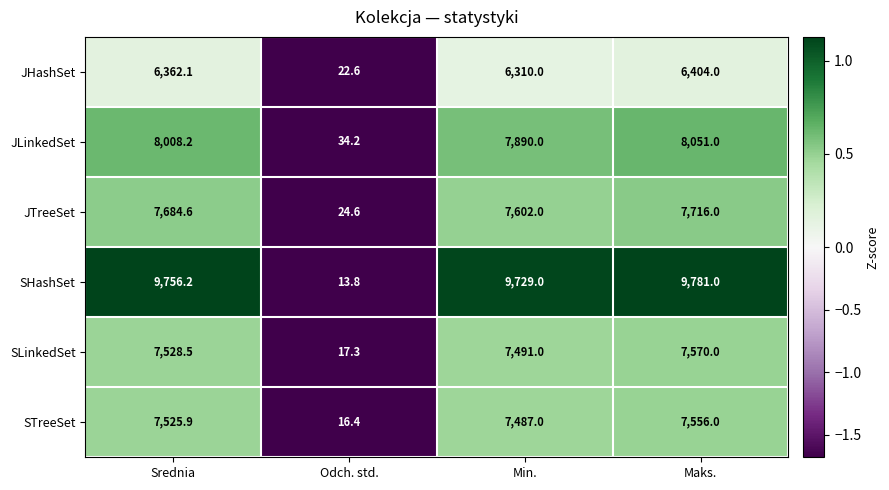

What is the total value across all series at Odch. std.?

128.9